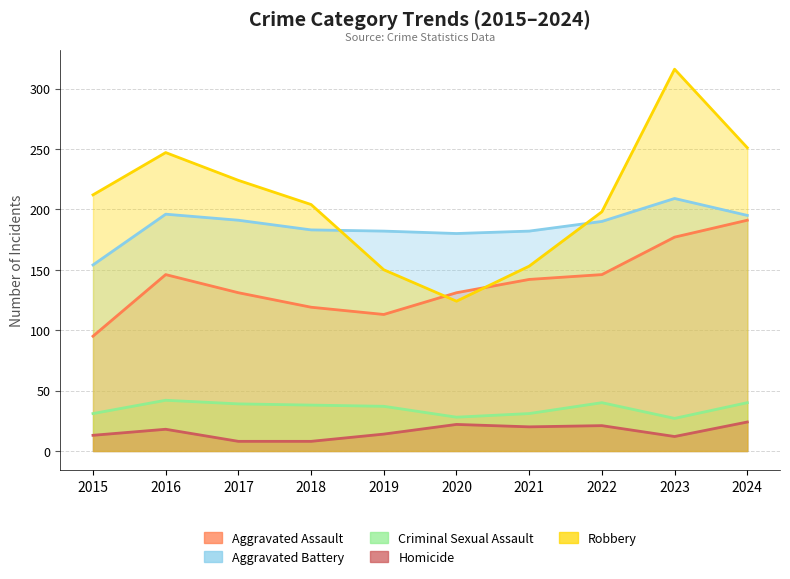

Read the Criminal Sexual Assault value at 2015, to the nearest 5.

30